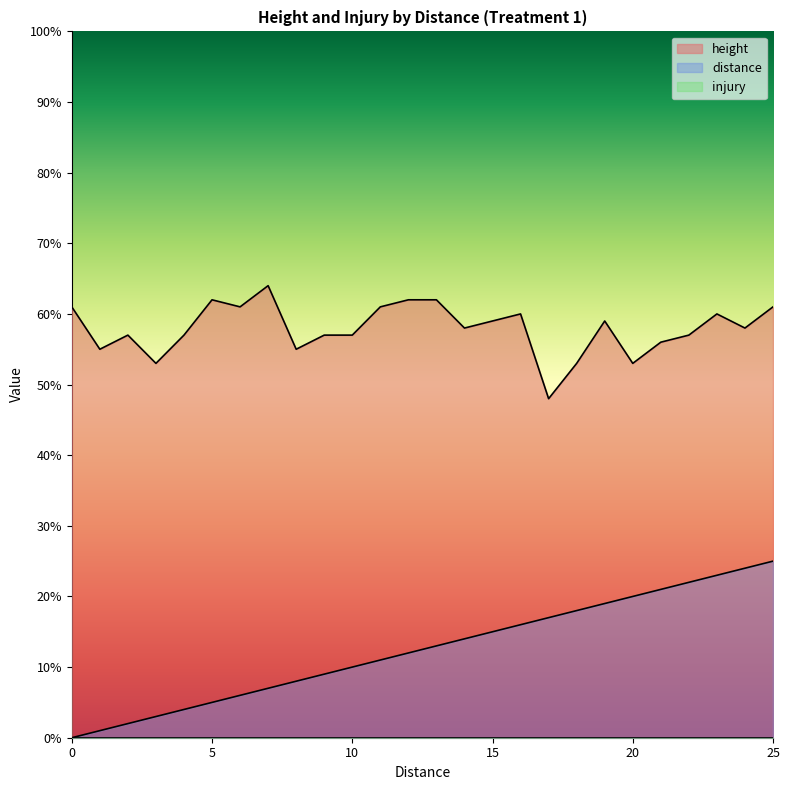

At which category is the sum across all series the highest?

25